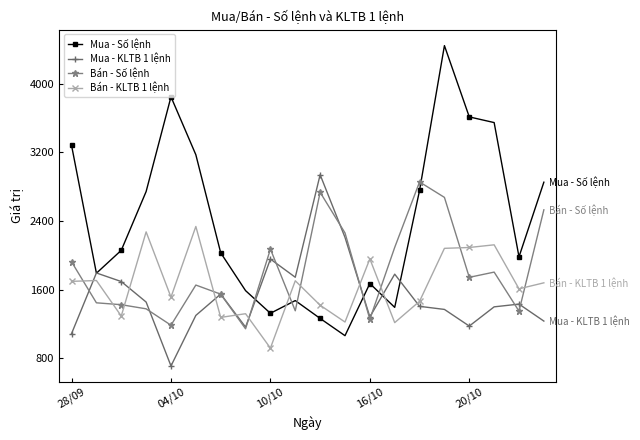

Count the number of data series in this chart.

4